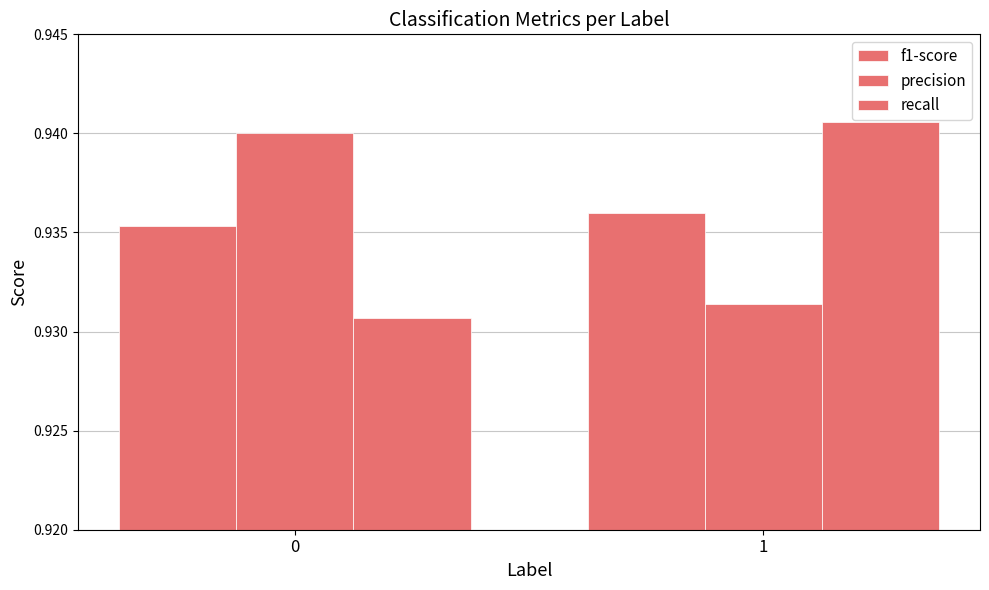

How many categories are shown in the chart?

2